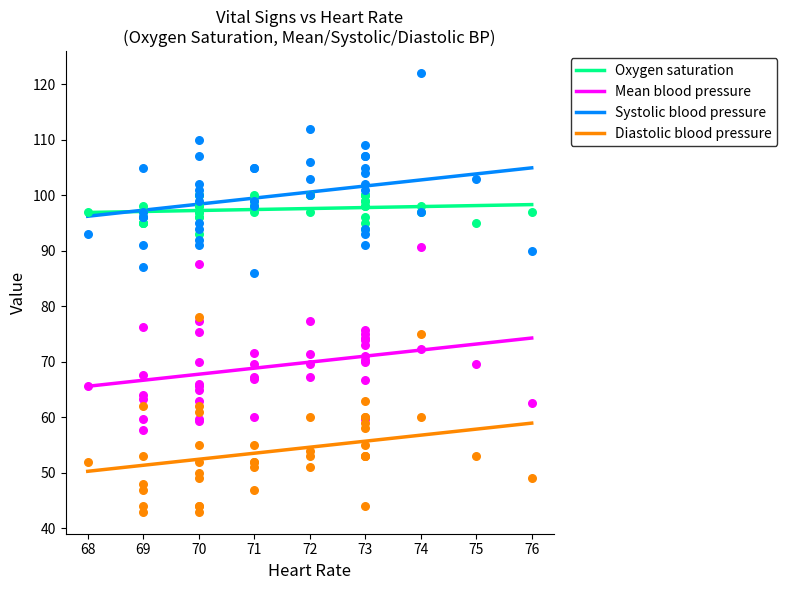

Which series contains the highest Y value?

Systolic blood pressure